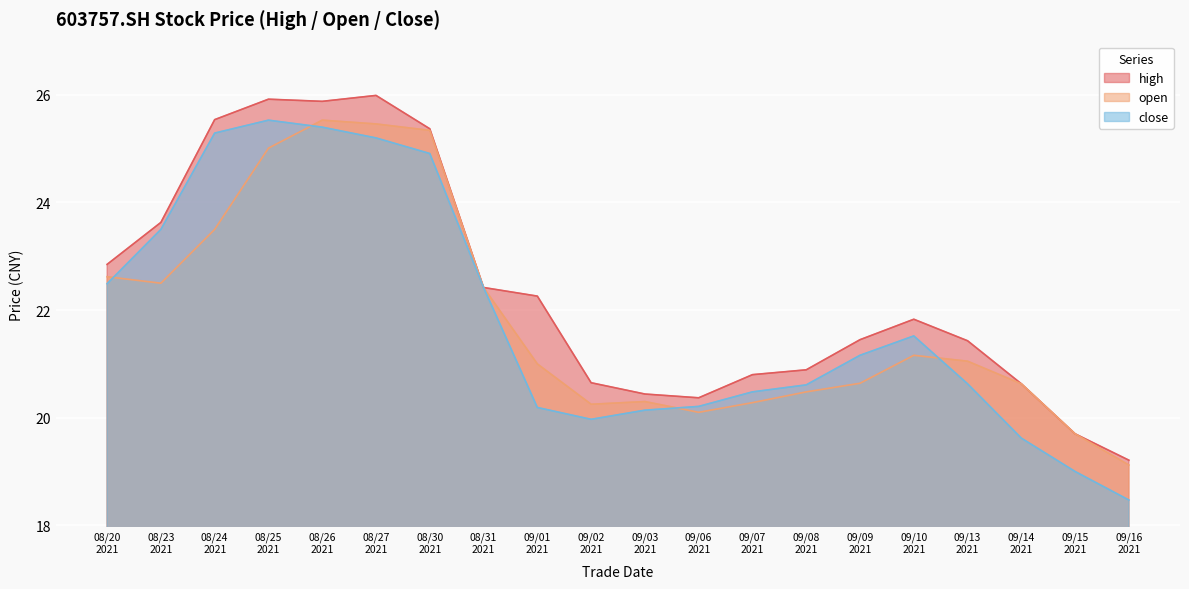

What is the greatest value displayed?

26.0